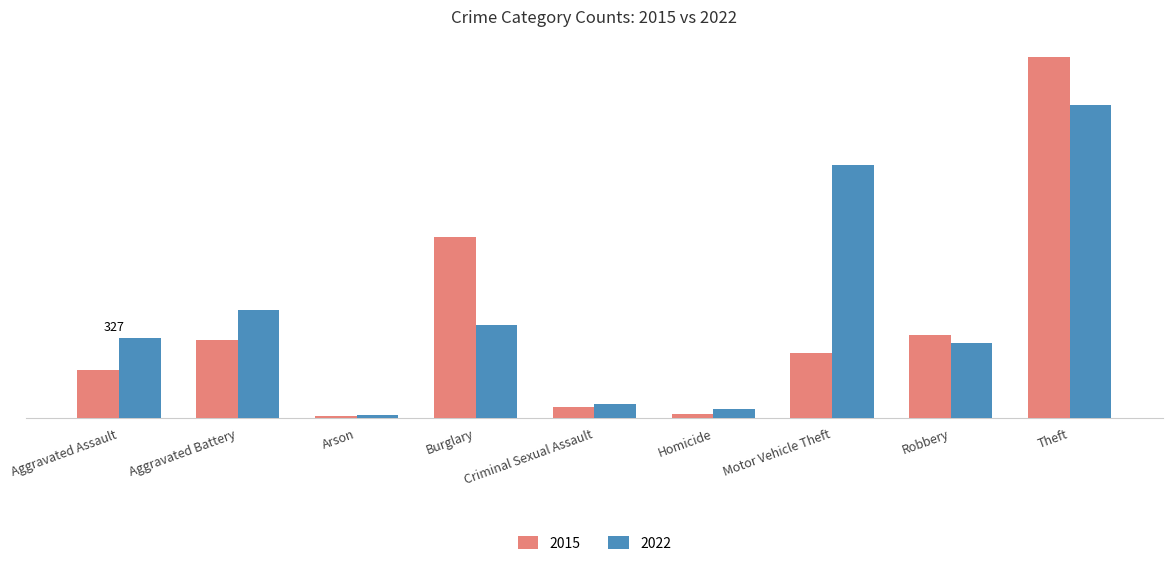

What is the label of the 2nd bar from the left?

Aggravated Battery